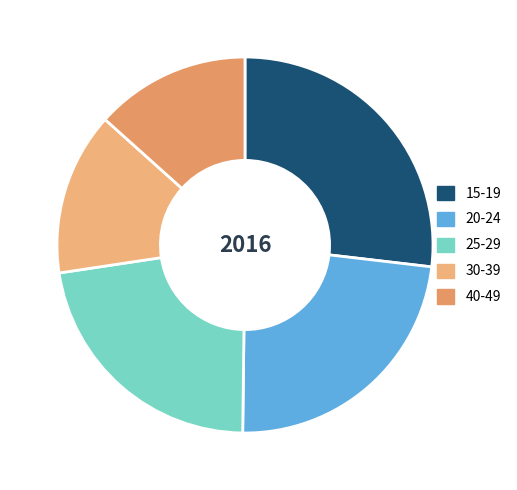

Do 15-19 and 20-24 together represent more than half of the pie?

Yes